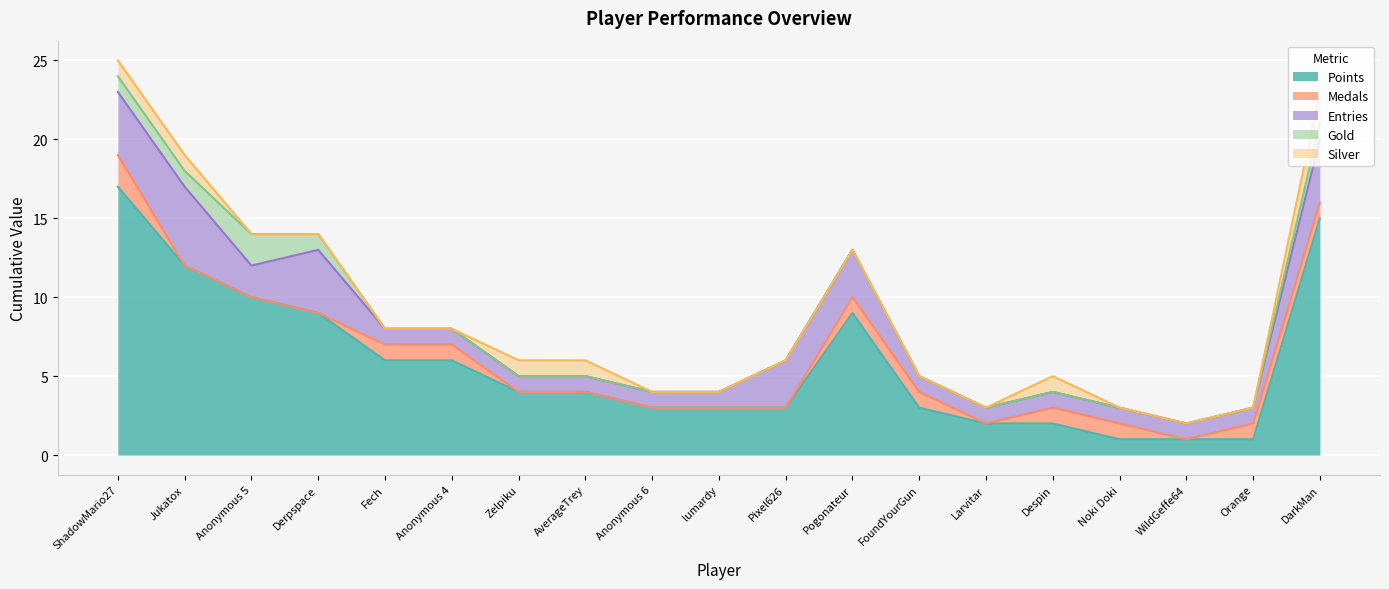

At which label is Gold closest to 1?

ShadowMario27